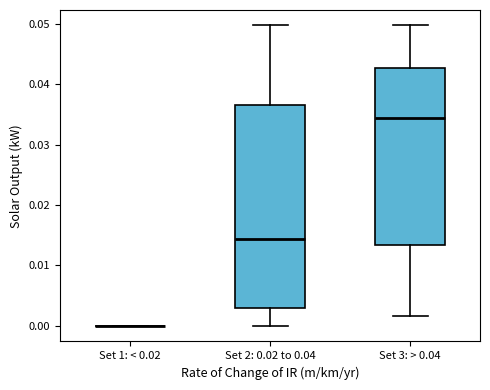

Which box is the tallest, from its lower edge to its upper edge?

Set 2: 0.02 to 0.04